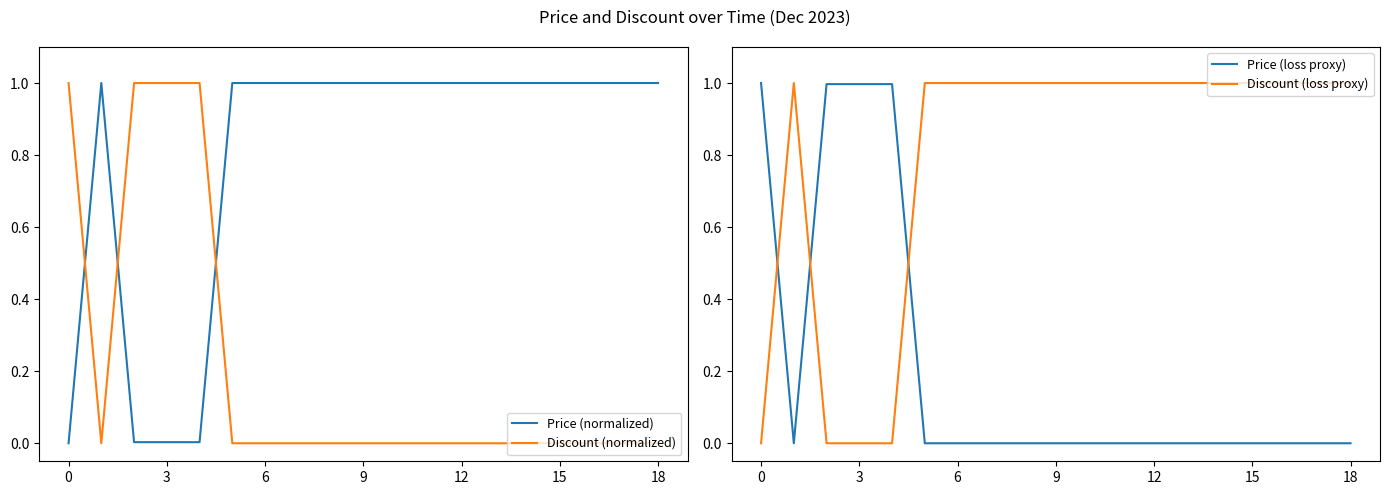

What is the difference between the maximum and minimum values in the Discount (normalized) series?

1.0